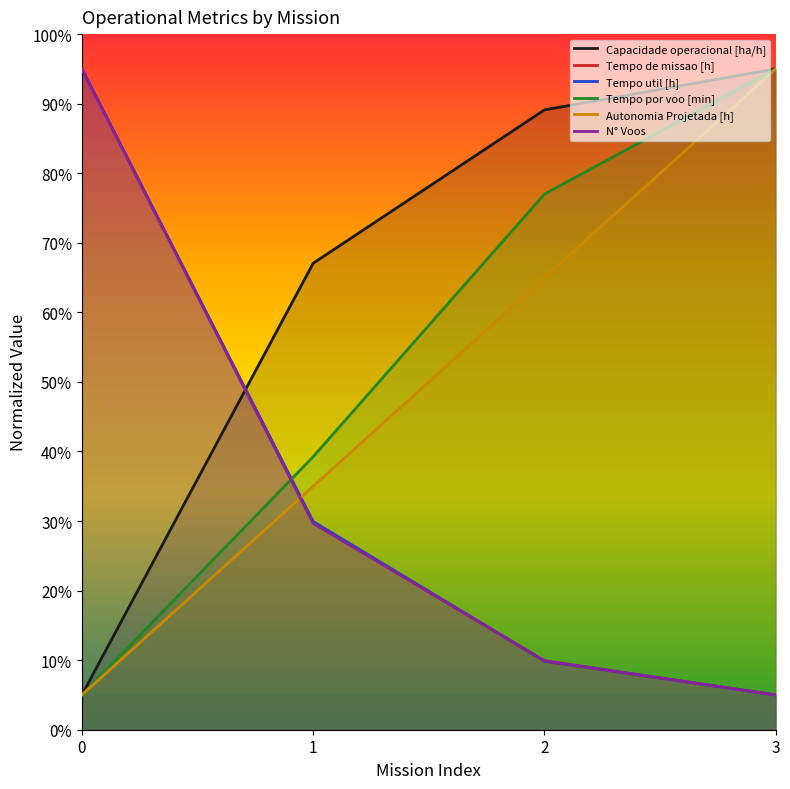

How many intersections are there between Tempo util [h] and N° Voos?

1